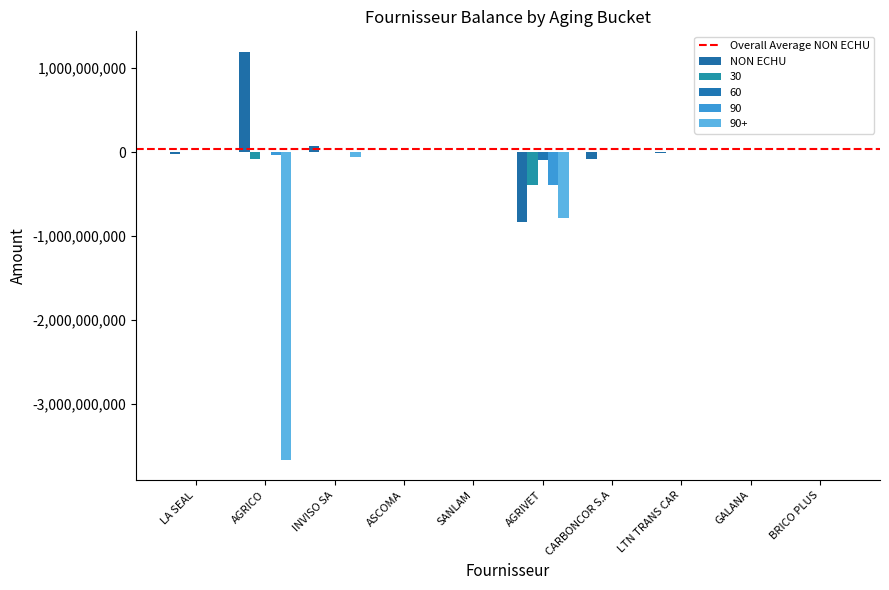

Which label corresponds to the largest value in the chart?

AGRICO